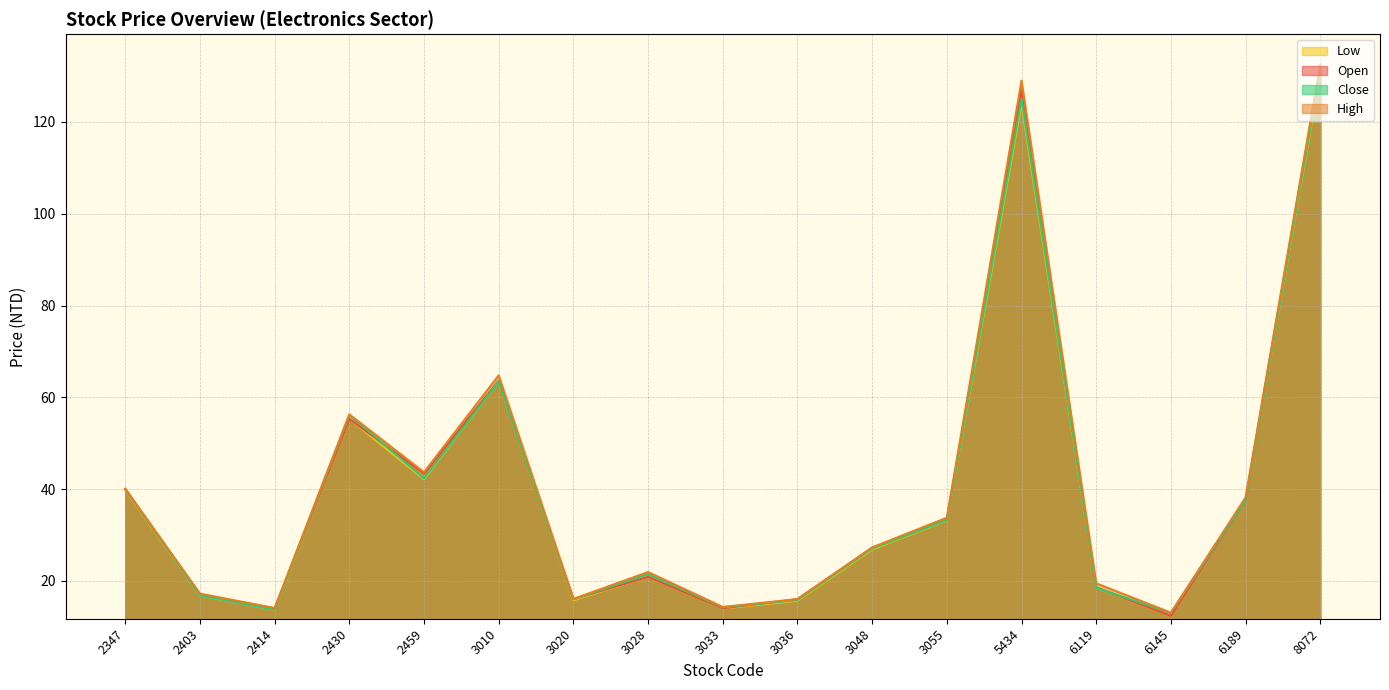

Does the chart have visible grid lines?

Yes